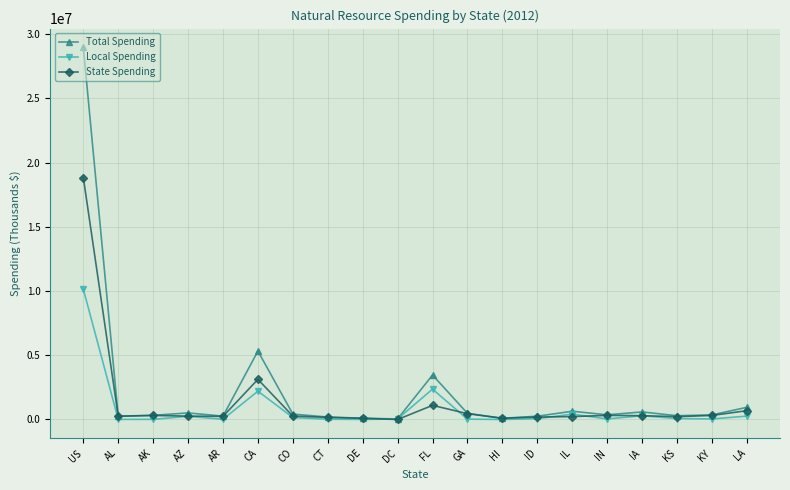

What is the difference between the maximum and minimum values in the State Spending series?

18835254